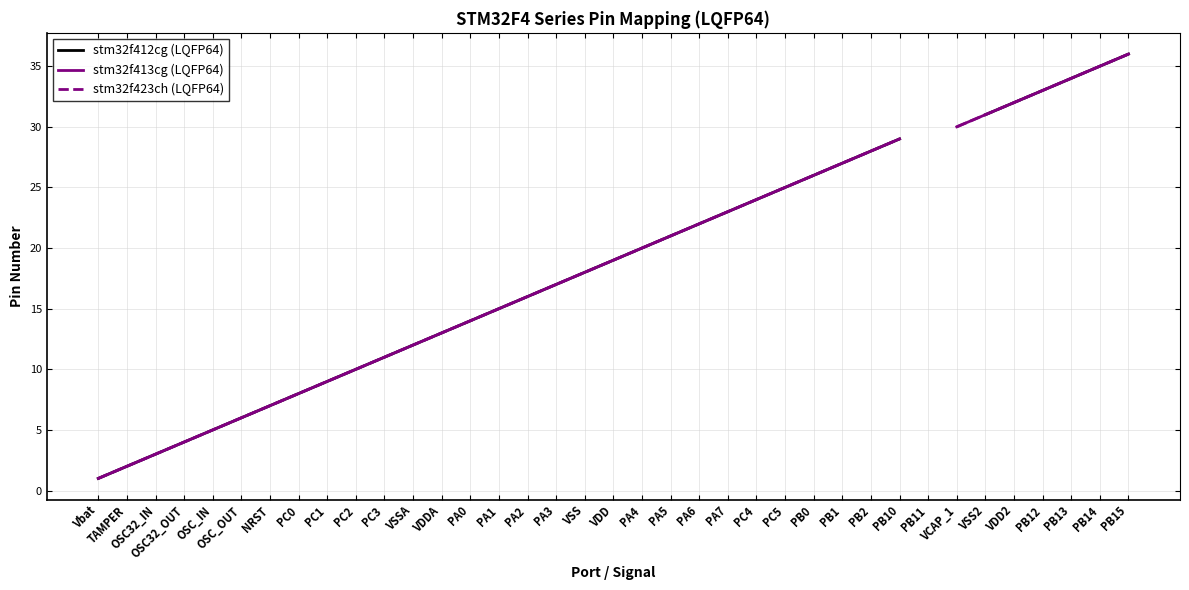

What are all the series names shown in the legend?

stm32f412cg (LQFP64), stm32f413cg (LQFP64), stm32f423ch (LQFP64)